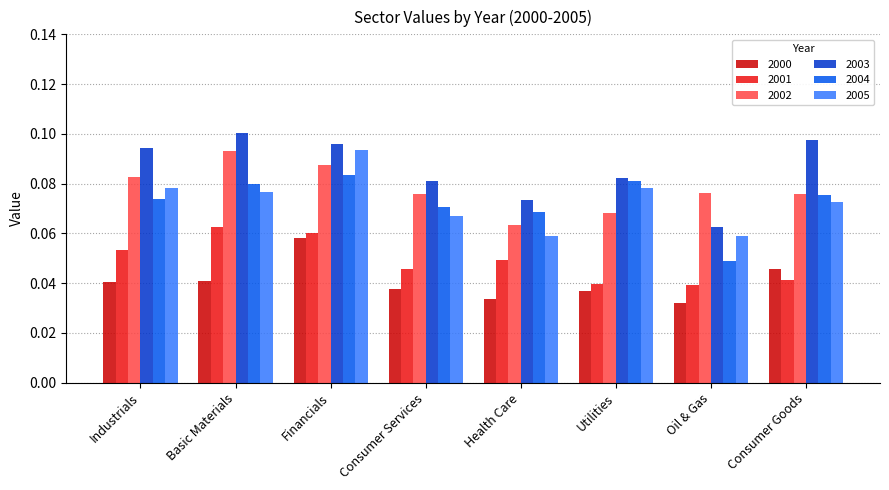

Is the value of 2000 at Utilities greater than the value of 2002 at Utilities?

No